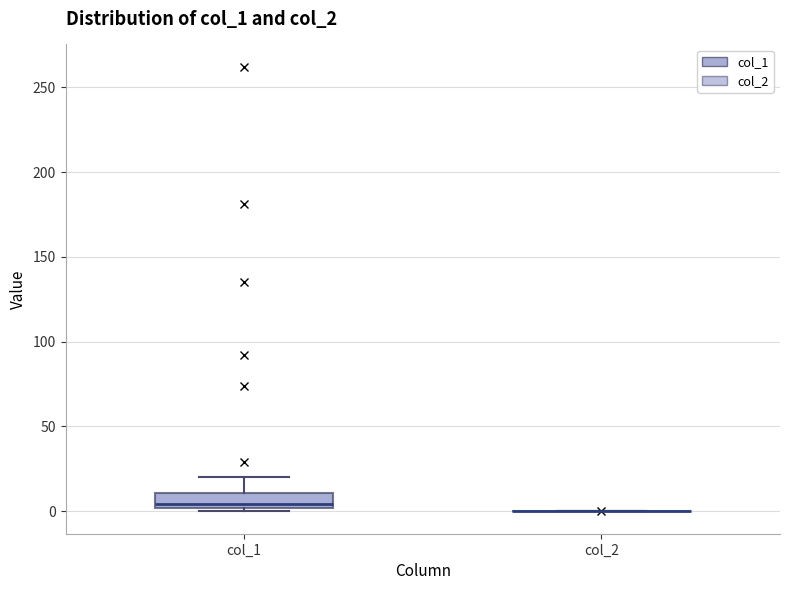

Reading left to right, read every box against the y-axis: the position of its median line, the range the box covers, and the ends of its whiskers. The values are not printed on the chart, so give them approximately, as read against the axis.

col_1: median 5, box 0 to 10, whiskers 0 (just below the box's lower edge) to 20
col_2: box collapsed to a line at 0, whiskers 0 to 0